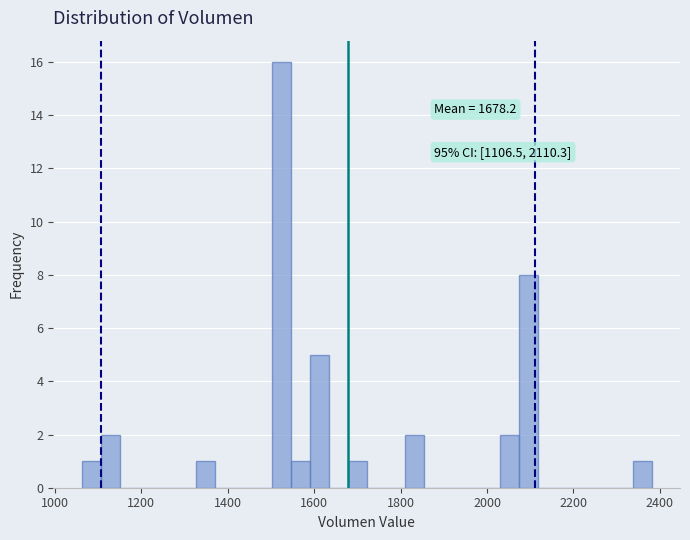

Read against the x-axis, roughly where is the centre of the tallest bar?

1520